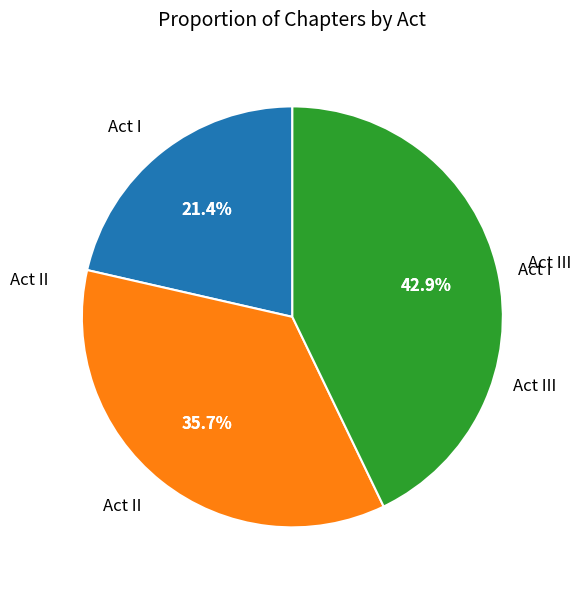

Which slice is the smallest?

Act I